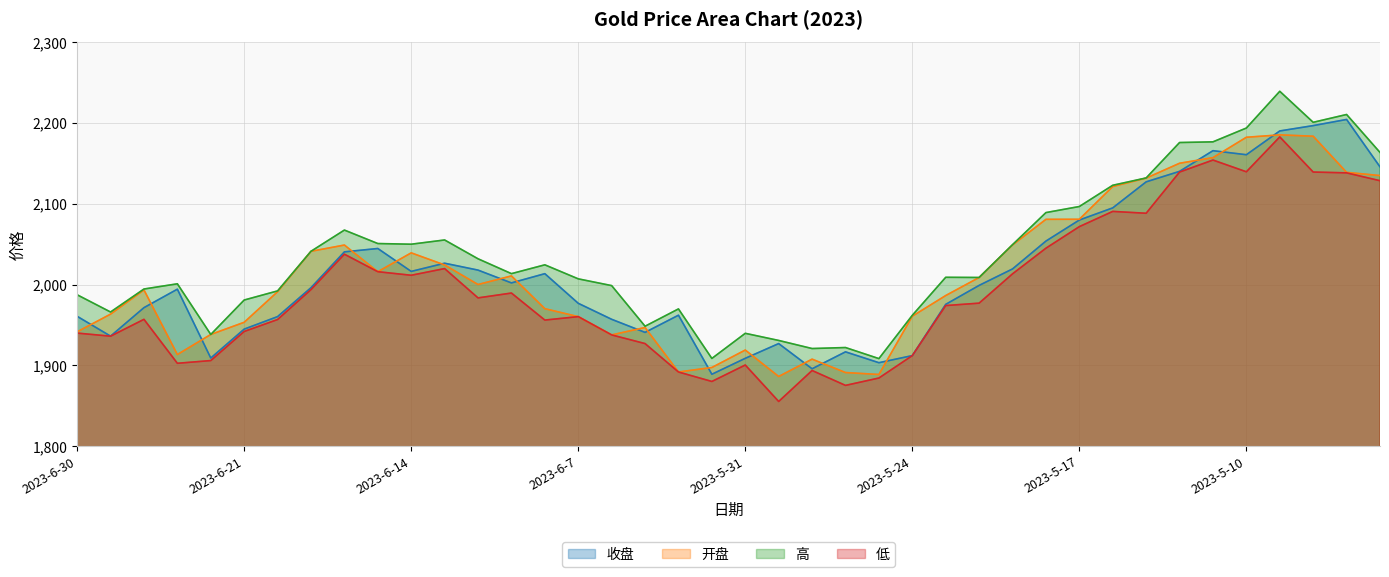

True or false: 收盘 and 高 intersect in this chart.

False